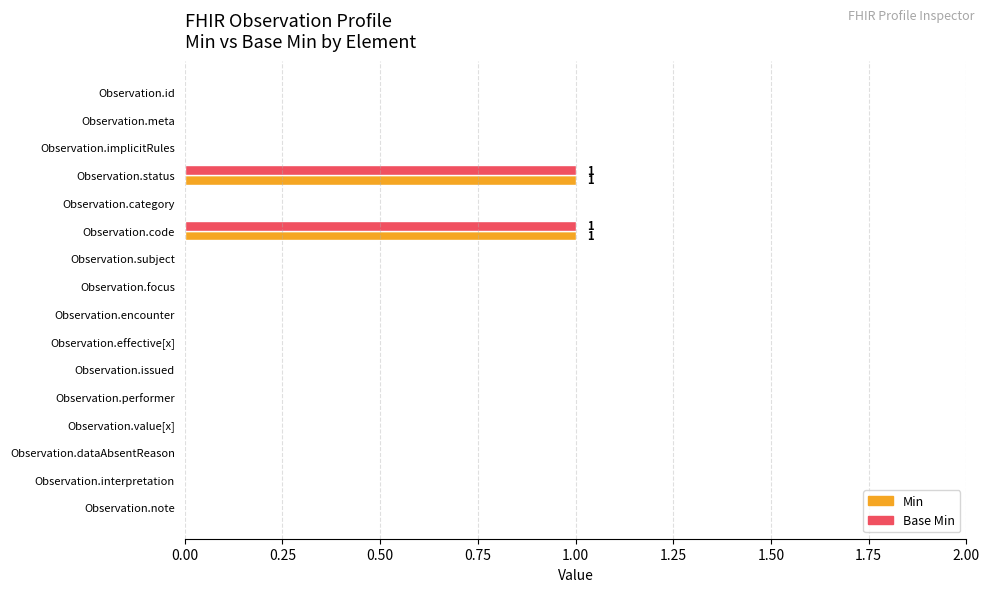

The value of Min at Observation.issued is -1. True or false?

False